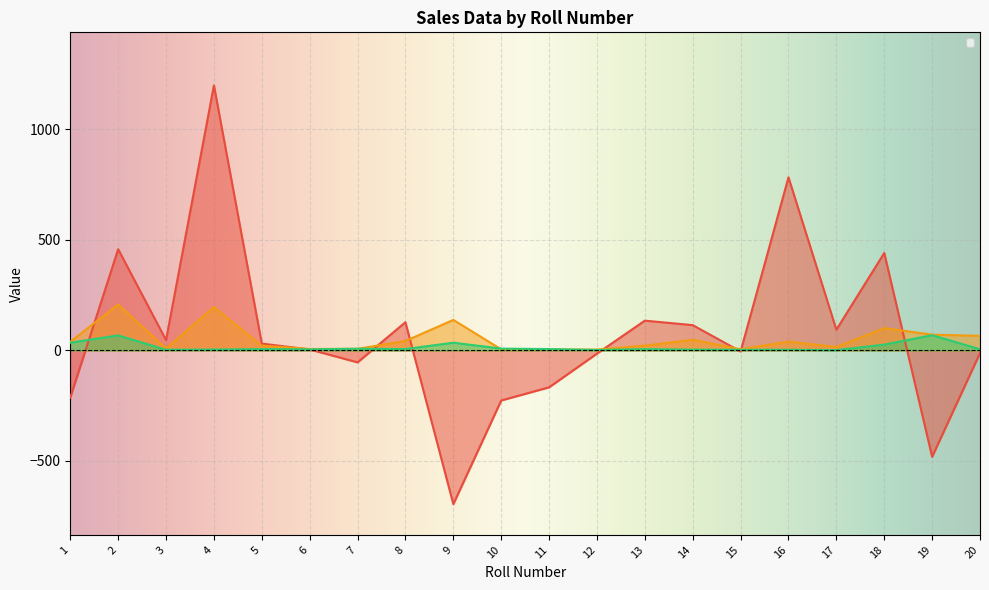

At how many categories does at least one series exceed 155?

4